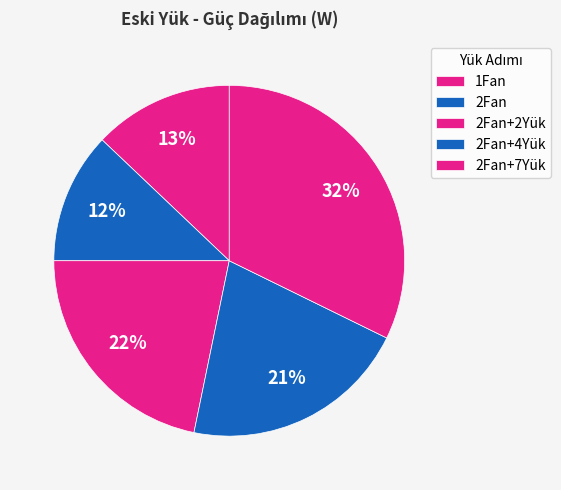

What percentage is the 1Fan slice, to the nearest percent?

13%